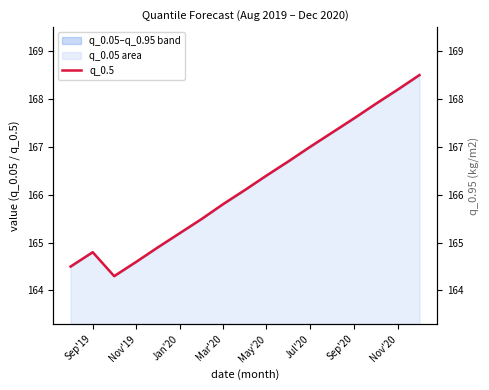

What is the change in value from Sep'20 to 15?

+2.7